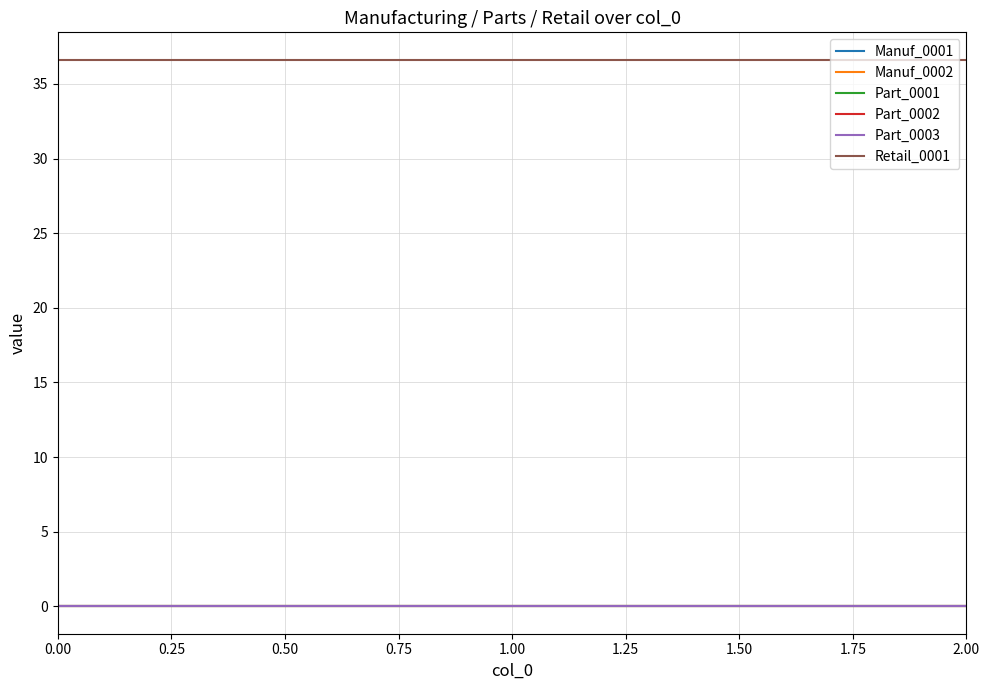

Does the chart have visible grid lines?

Yes